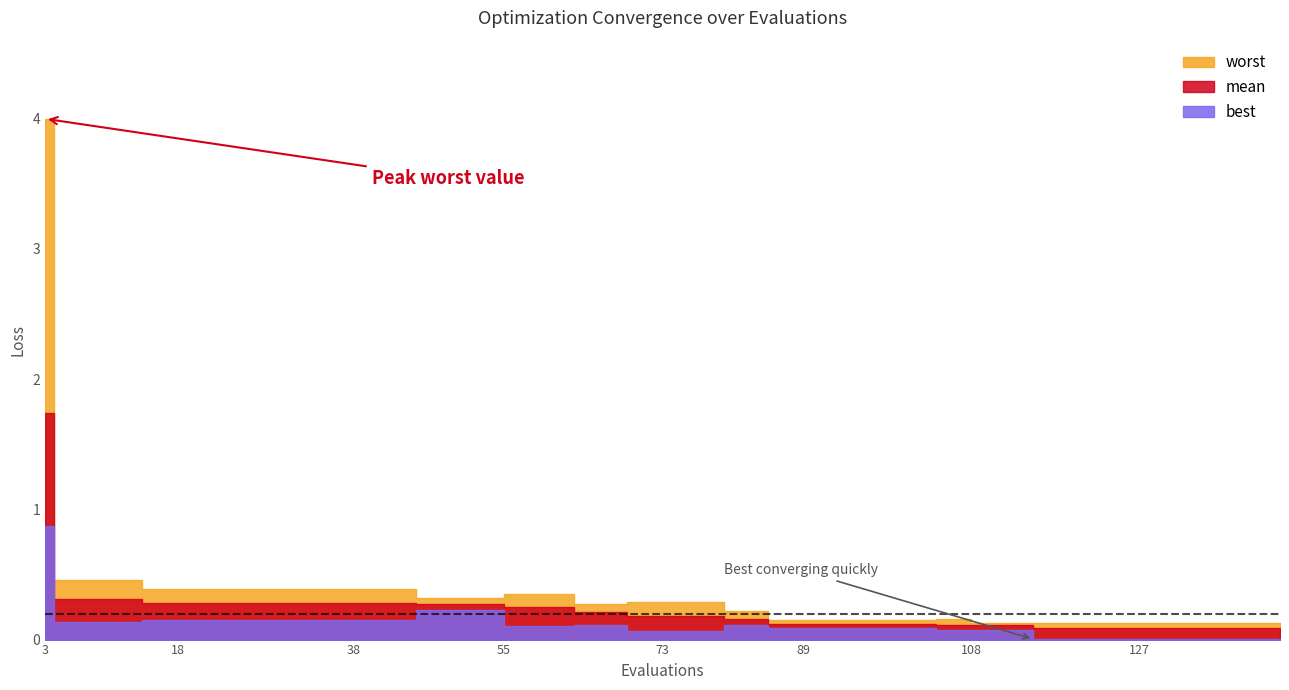

What is the difference between the highest and lowest values at 135?

0.1